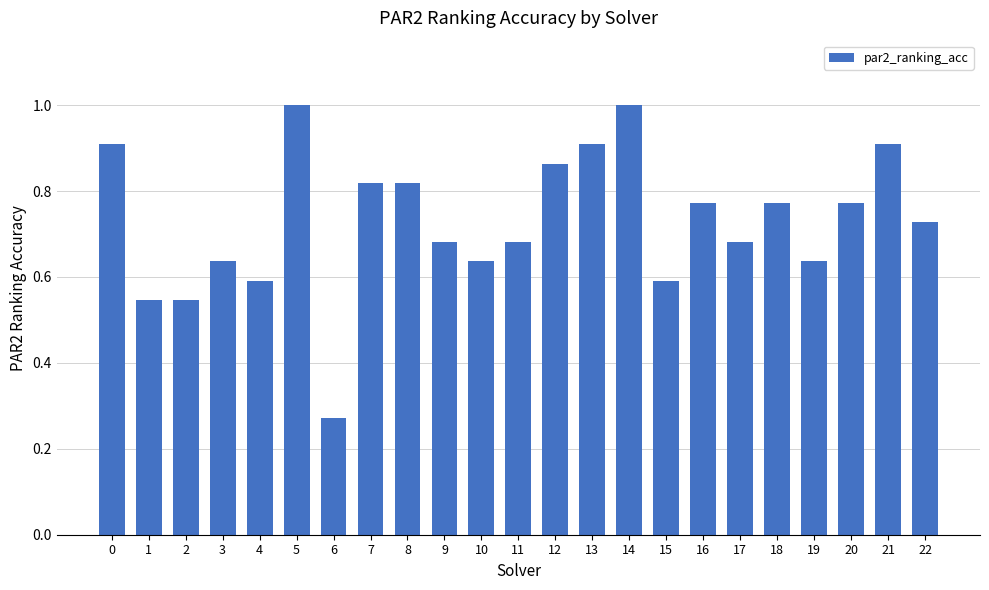

What is the sum of the values at 11 and 22?

1.4